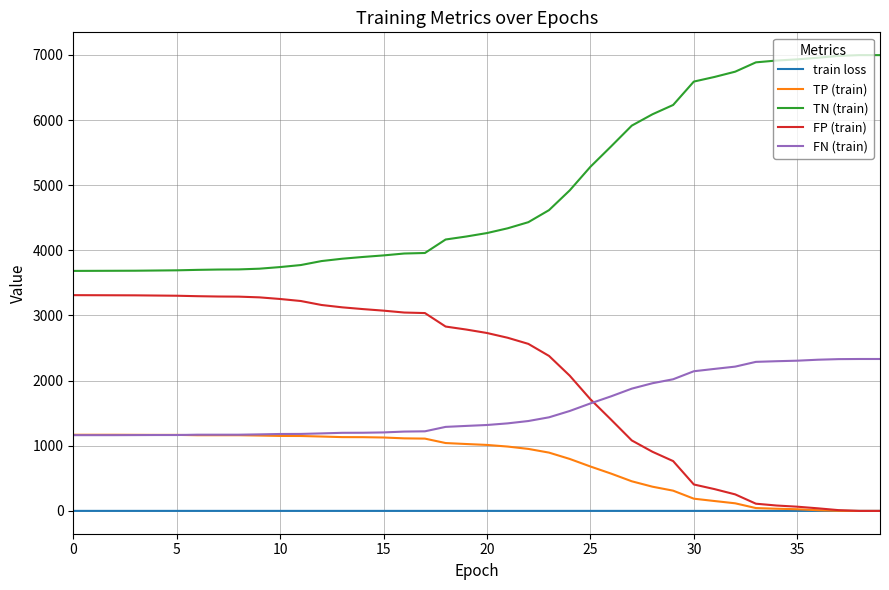

List the series in order of their peak value, lowest first.

train loss, TP (train), FN (train), FP (train), TN (train)